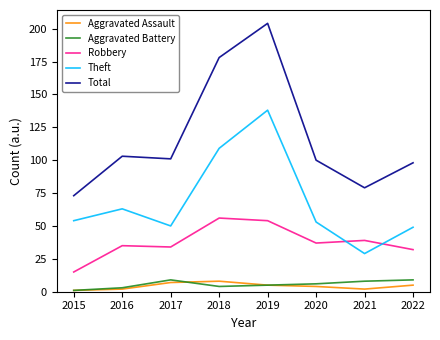

What is the spread (max minus min) of values at 2015?

72